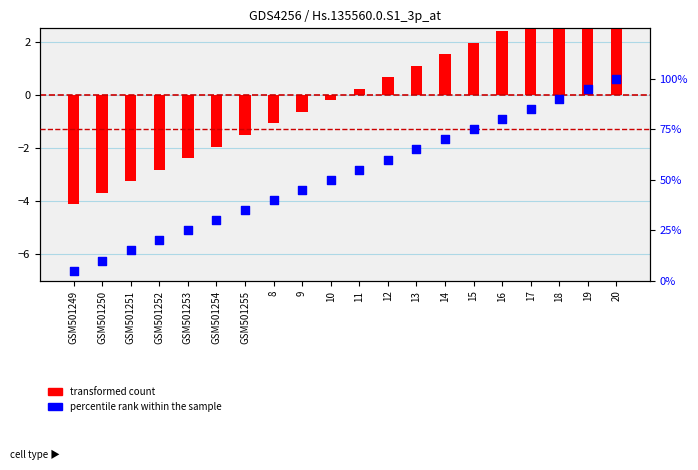

What are all the series names shown in the legend?

transformed count, percentile rank within the sample